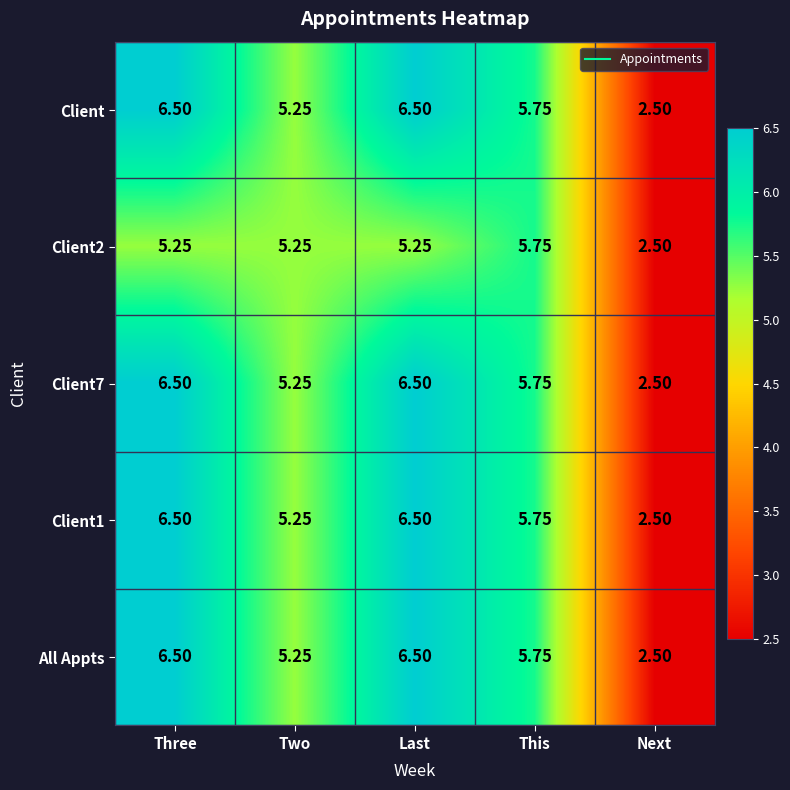

At which label does Client2 first exceed 5?

Three